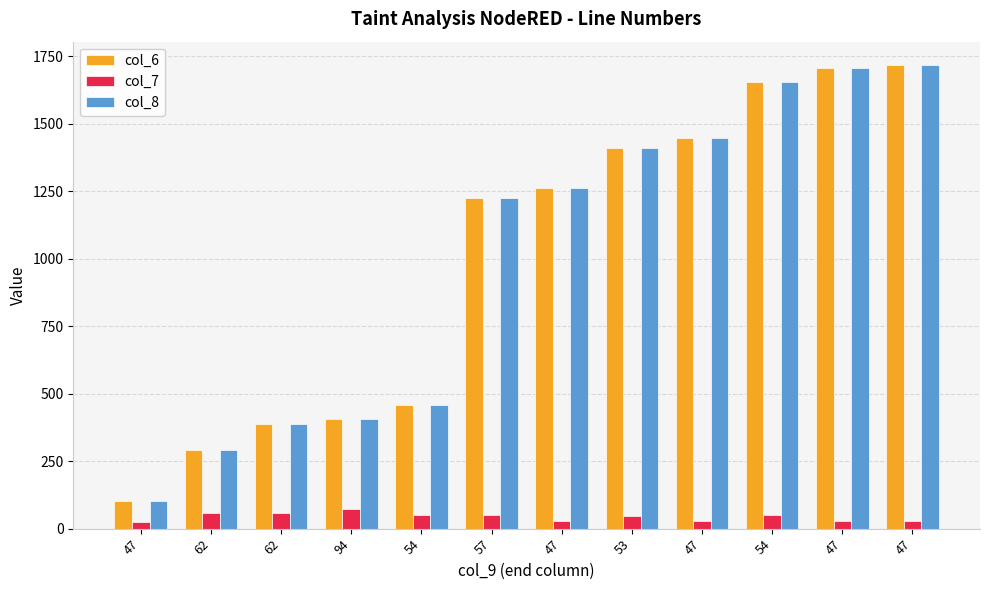

What is the maximum value for col_8?

1718